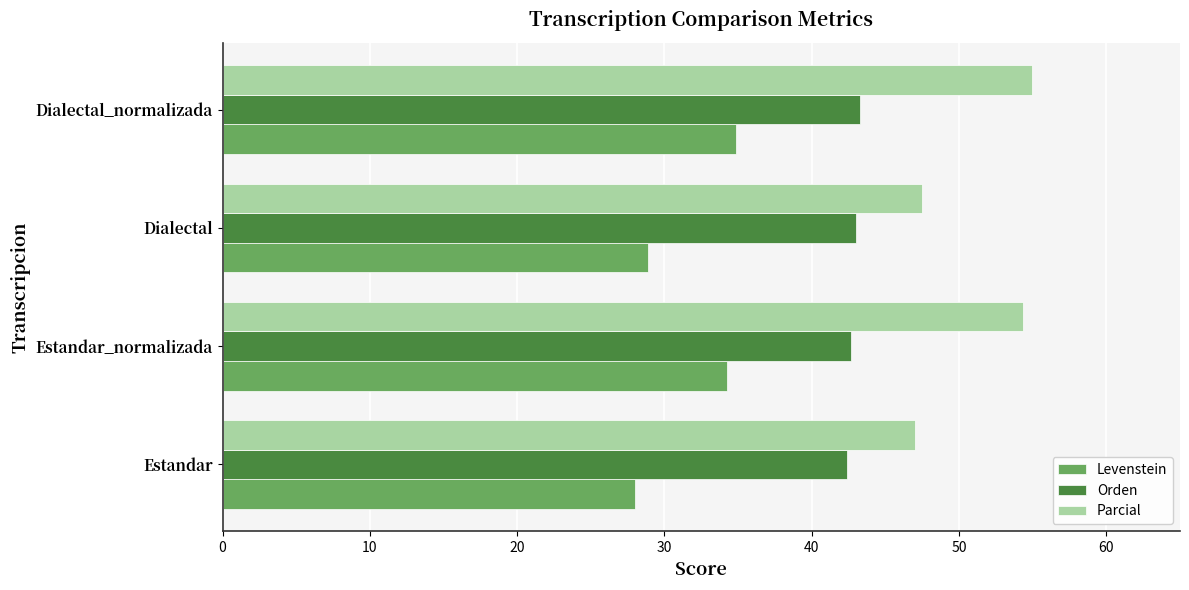

What is the difference between the highest and lowest values at Dialectal_normalizada?

20.2